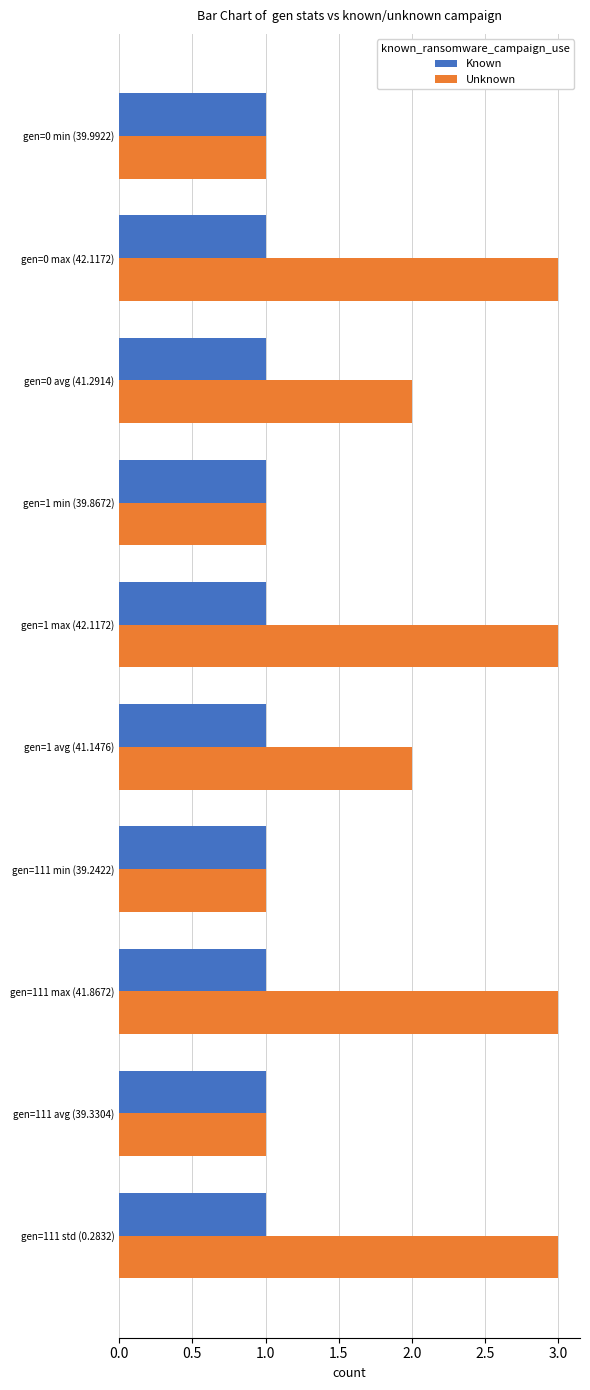

Is the value of Known at gen=0 avg (41.2914) greater than the value of Unknown at gen=0 max (42.1172)?

No